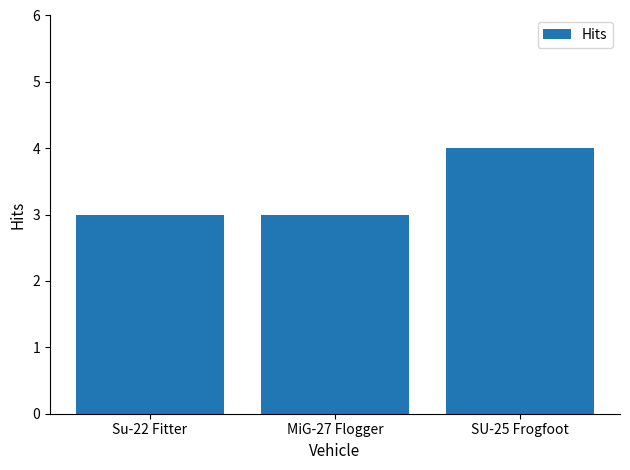

How many distinct data groups are displayed?

1